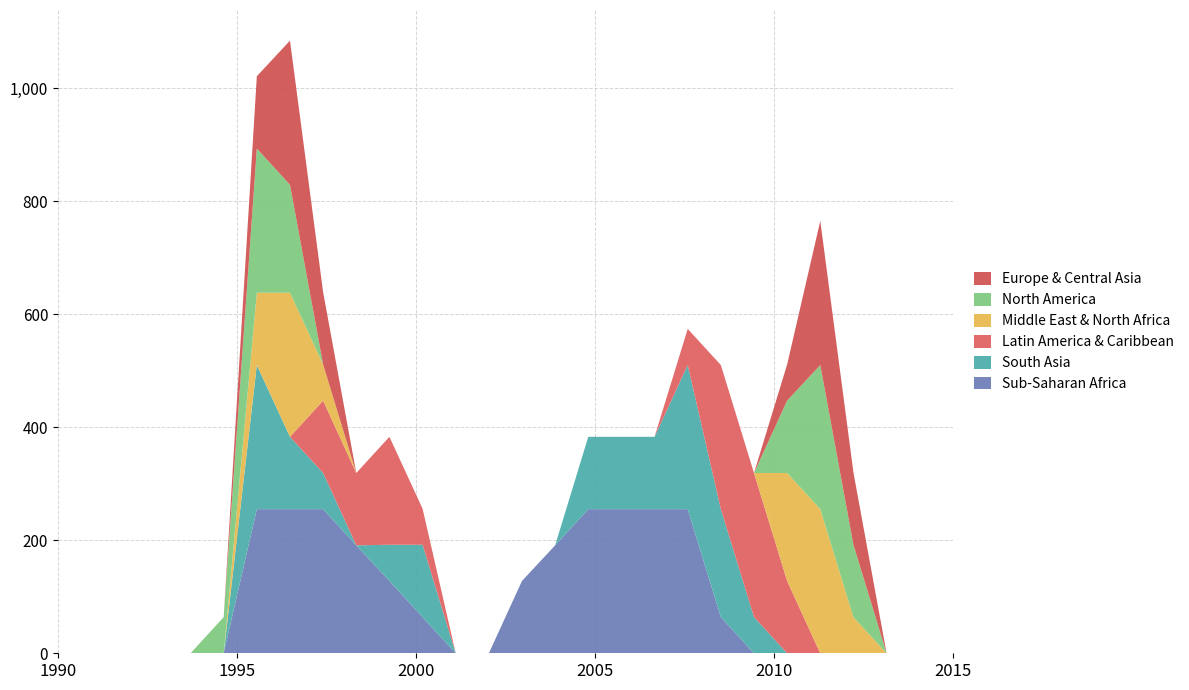

What is the highest value of the Sub-Saharan Africa series?

255